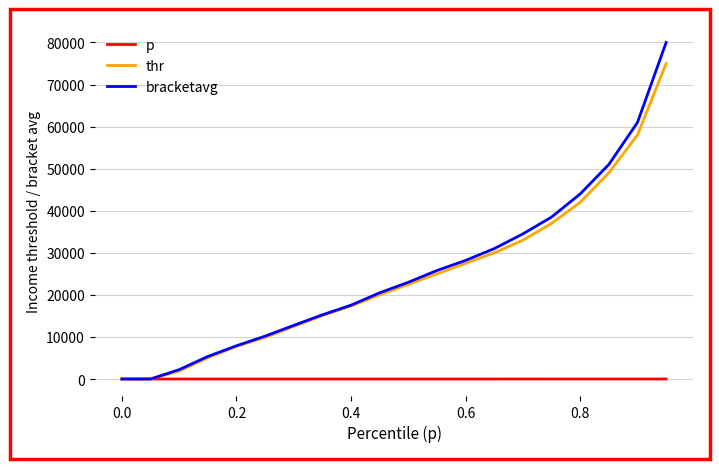

List the series in order of their peak value, highest first.

bracketavg, thr, p